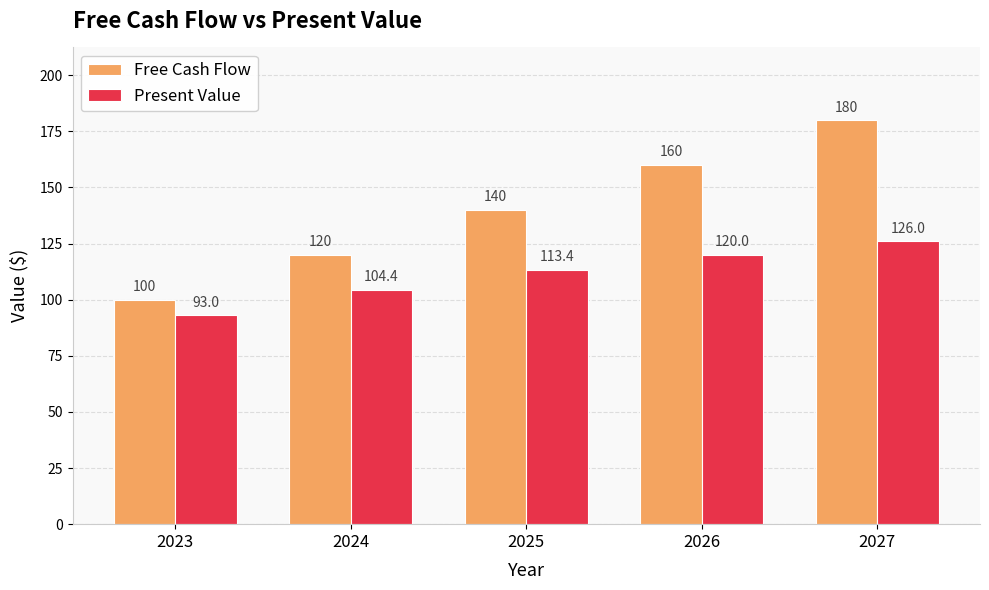

Rank the series by their maximum value, from lowest to highest.

Present Value, Free Cash Flow